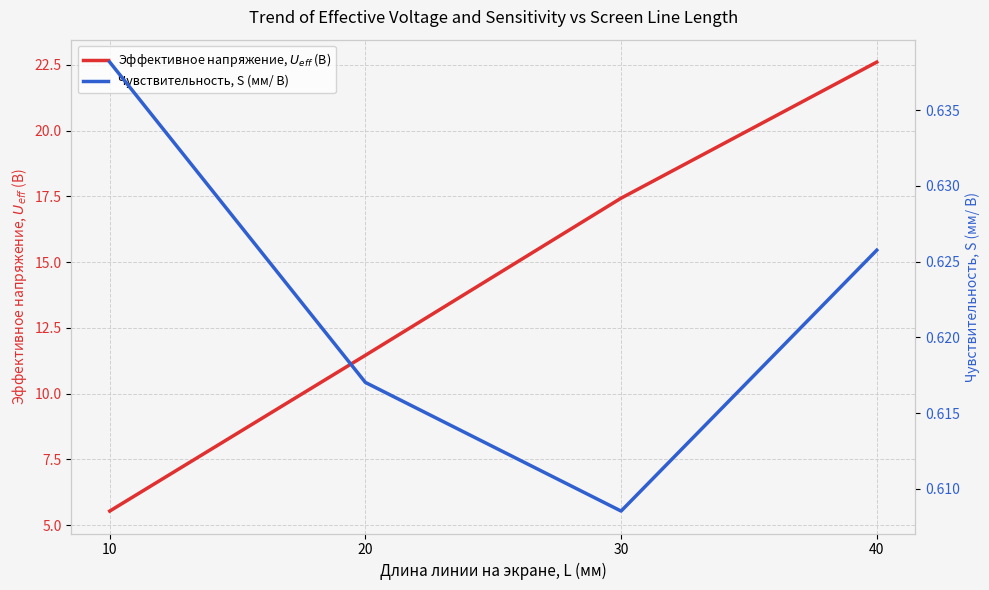

How many values in the Эффективное напряжение, $U_{eff}$ (В) series are below 17?

2